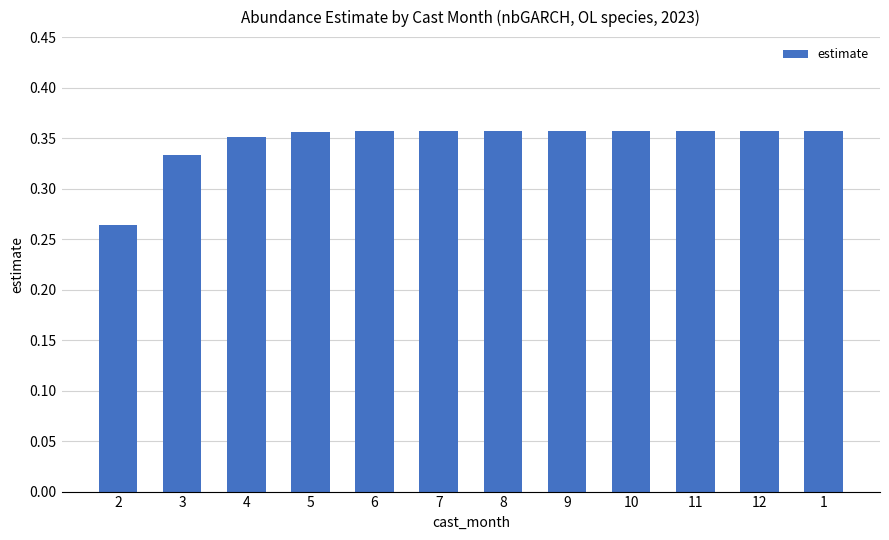

Are the bars grouped side by side (vs. stacked)?

No